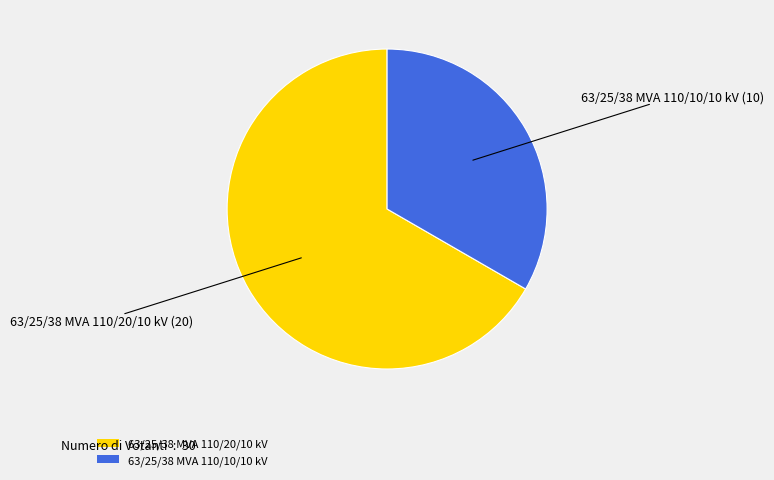

What is the smallest slice in the pie chart?

63/25/38 MVA 110/10/10 kV